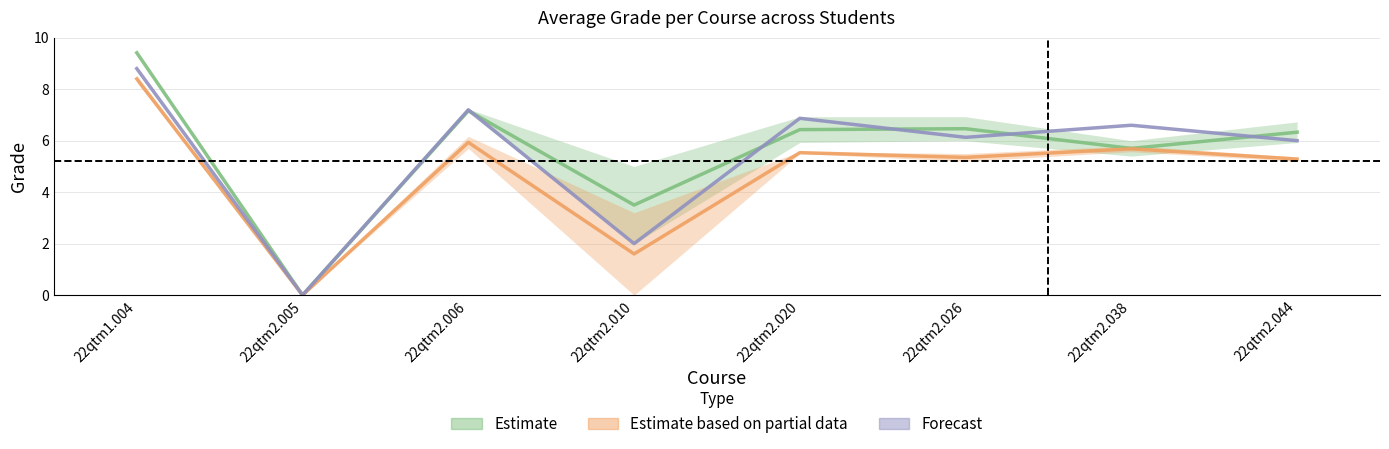

What is the label of the 4th point from the left?

22qtm2.010